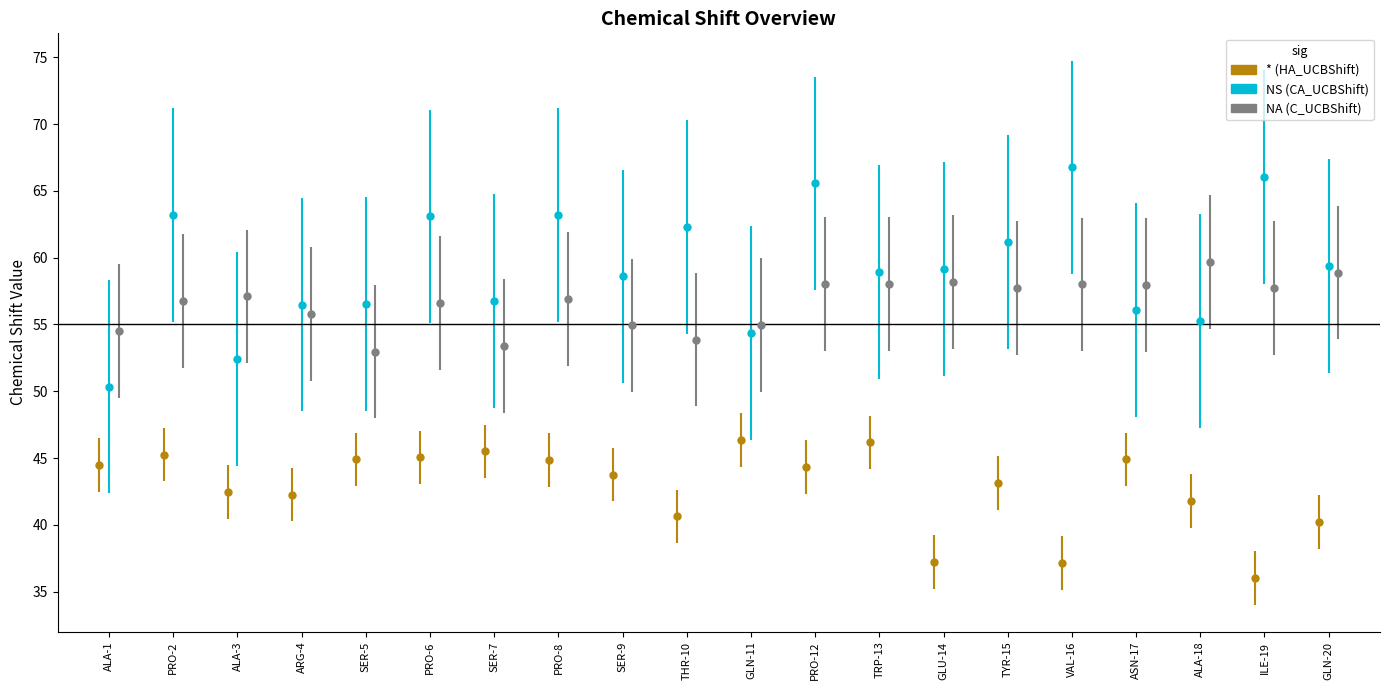

How many data points does each series have?

20